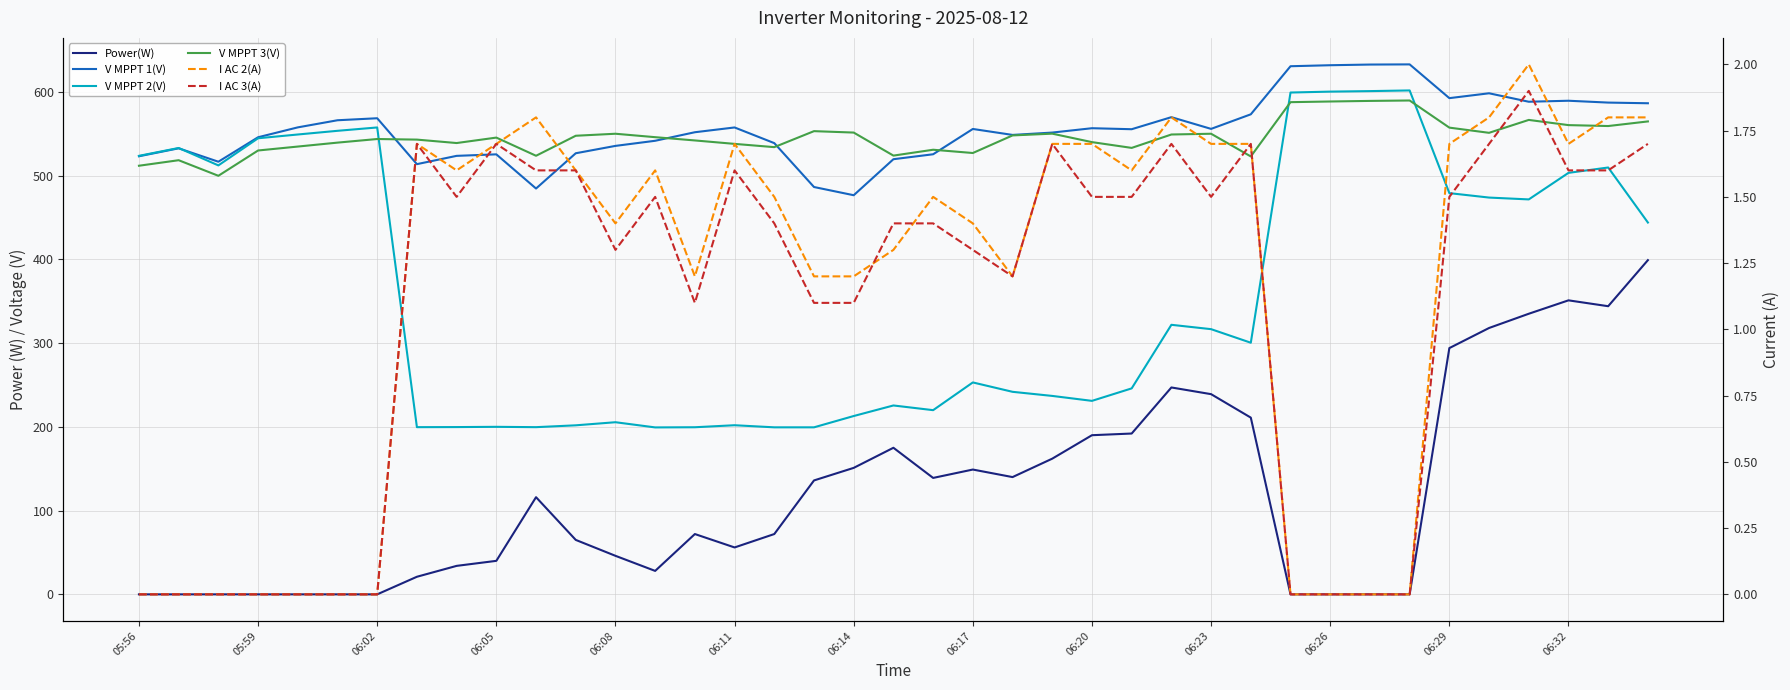

What is the average value of the Power(W) series?

121.1